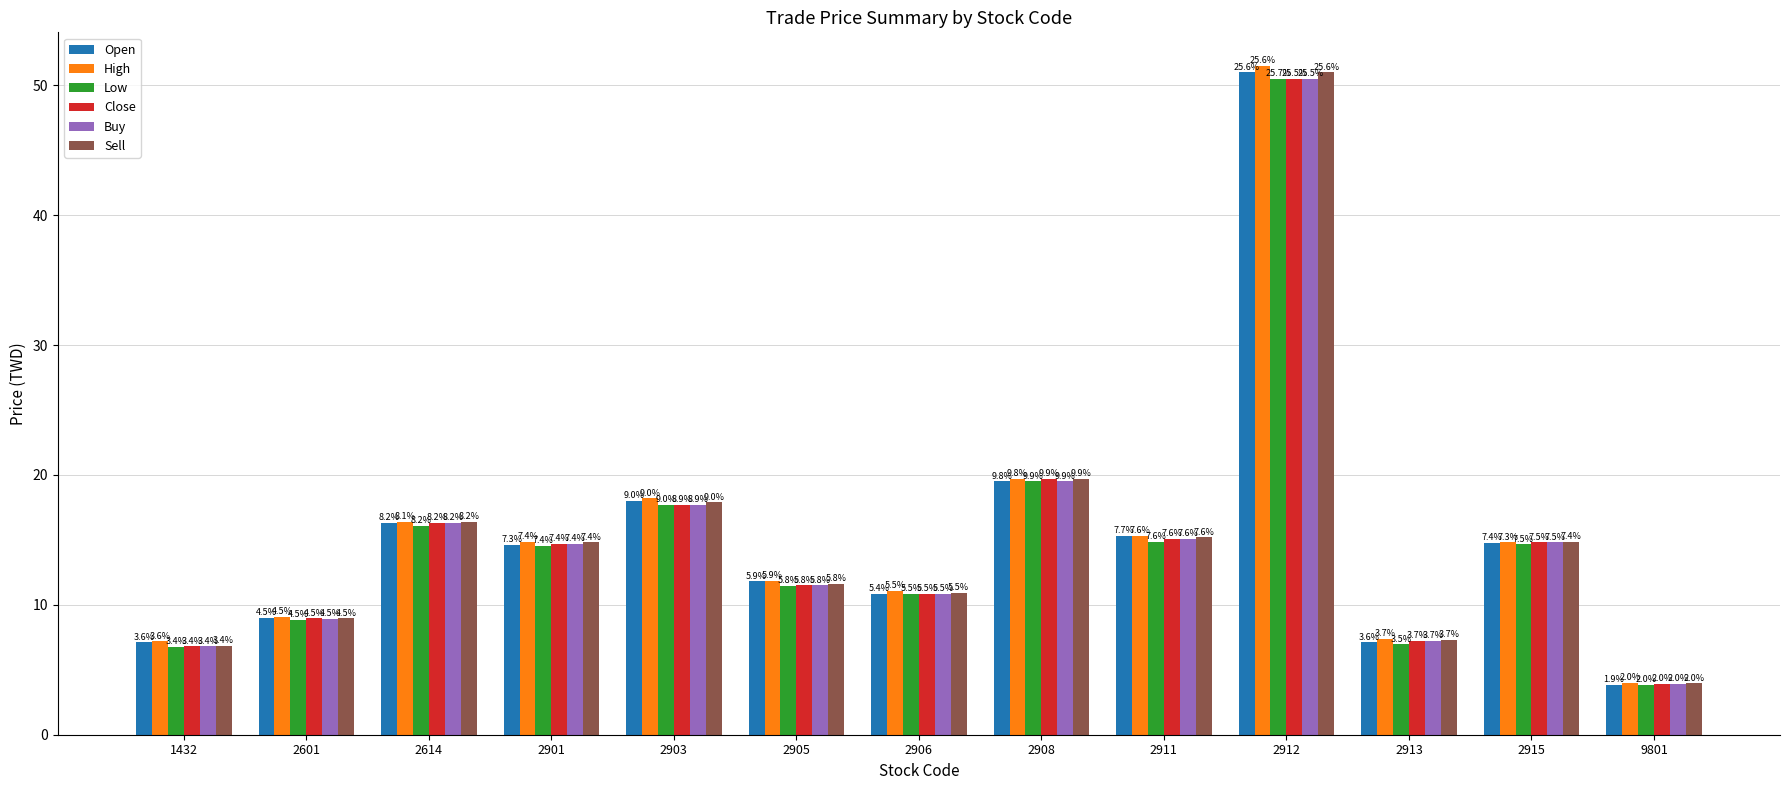

Which has a higher value, 1432 or 2903?

2903